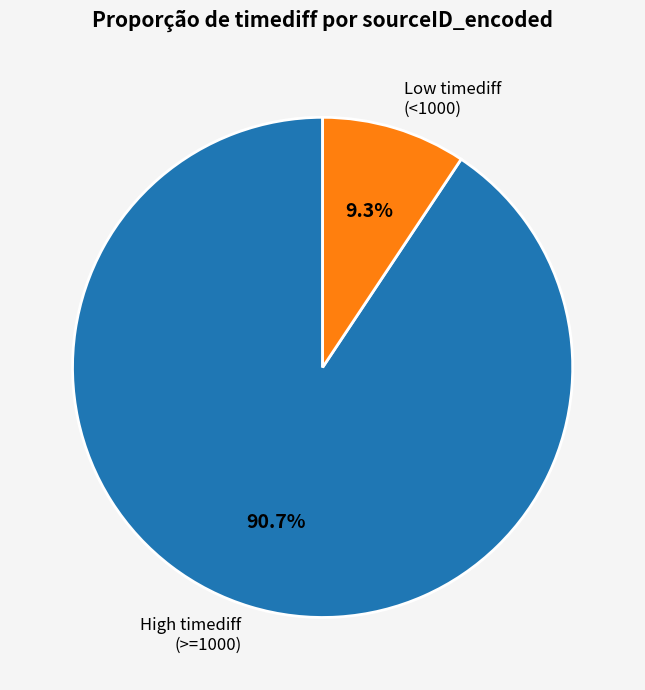

To the nearest percent, what is the average slice percentage?

50%